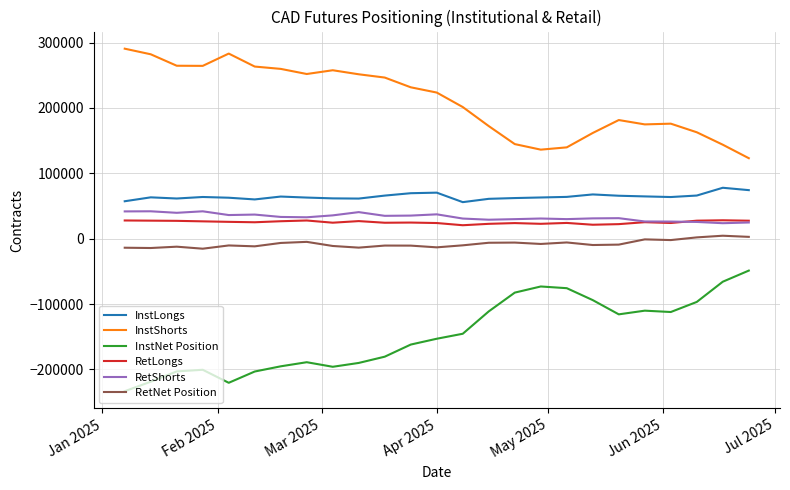

What is the approximate value of InstLongs at Jul 2025, to the nearest 10?

67650